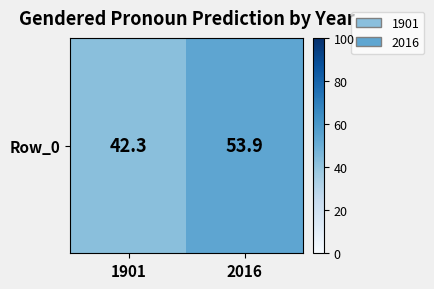

Reading left to right, extract all data points from this chart.

1901=42.3	2016=53.9